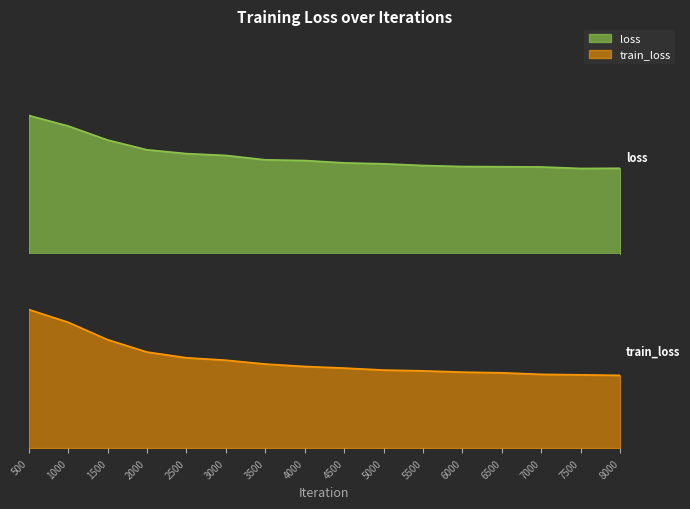

What is the value of the loss point at the 6th from the left?

1.8